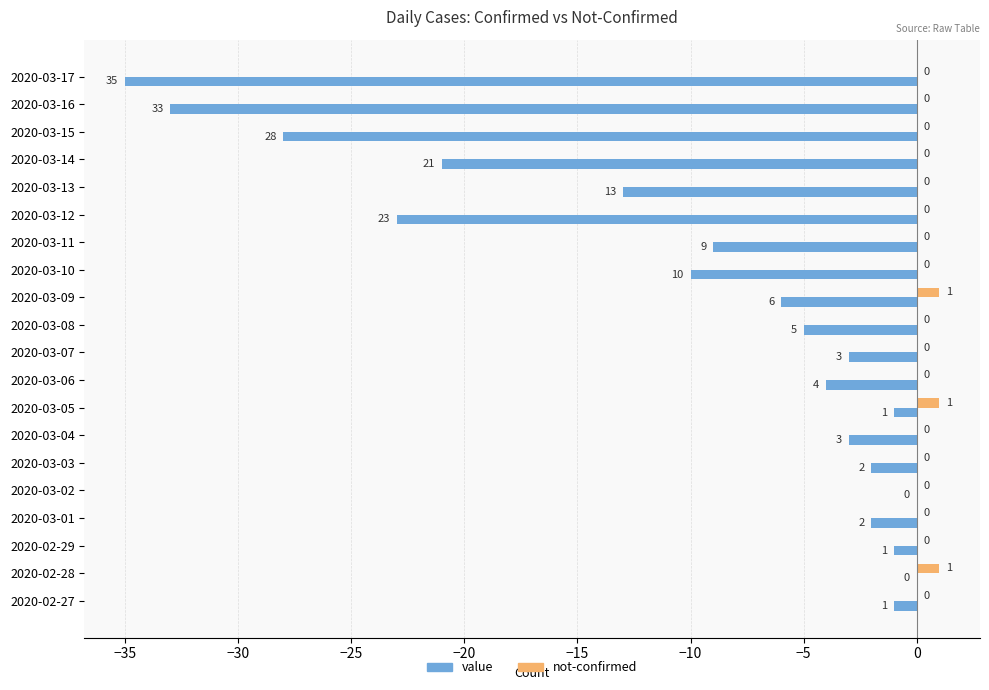

True or false: not-confirmed has a value of 0 at 2020-03-14.

True